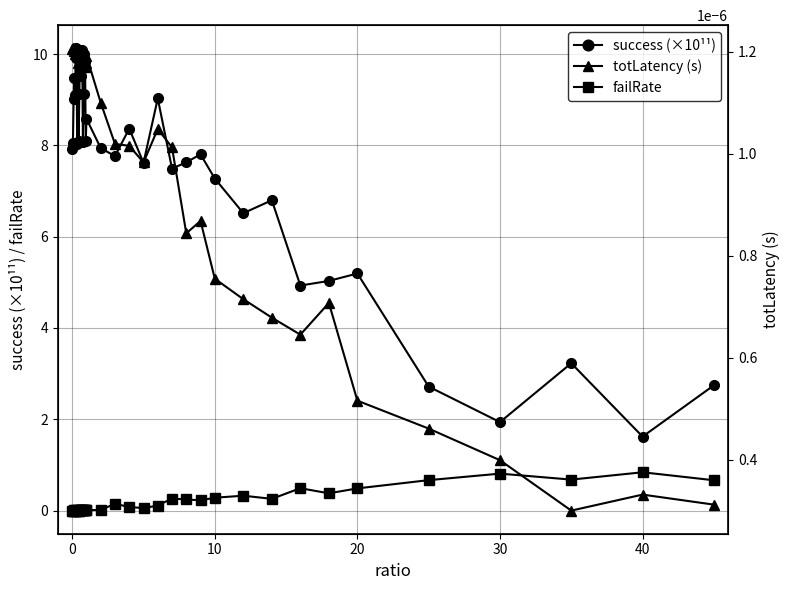

What is the value of the failRate point at the 37th from the left?

0.8